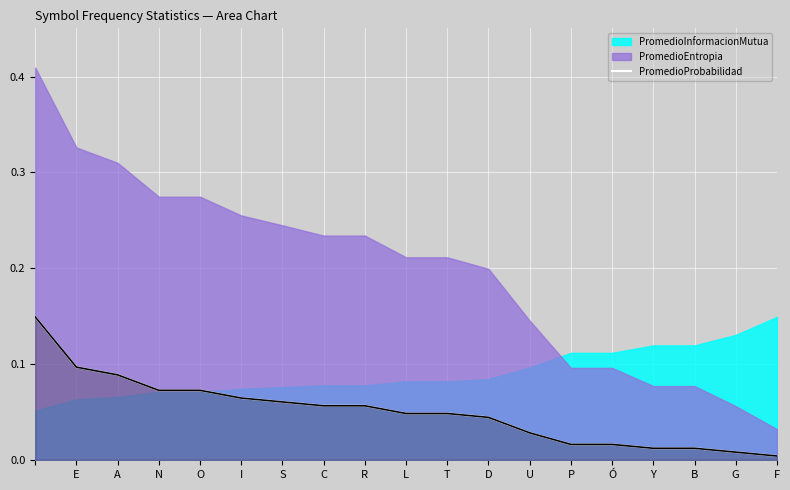

How many lines are shown in the chart?

1